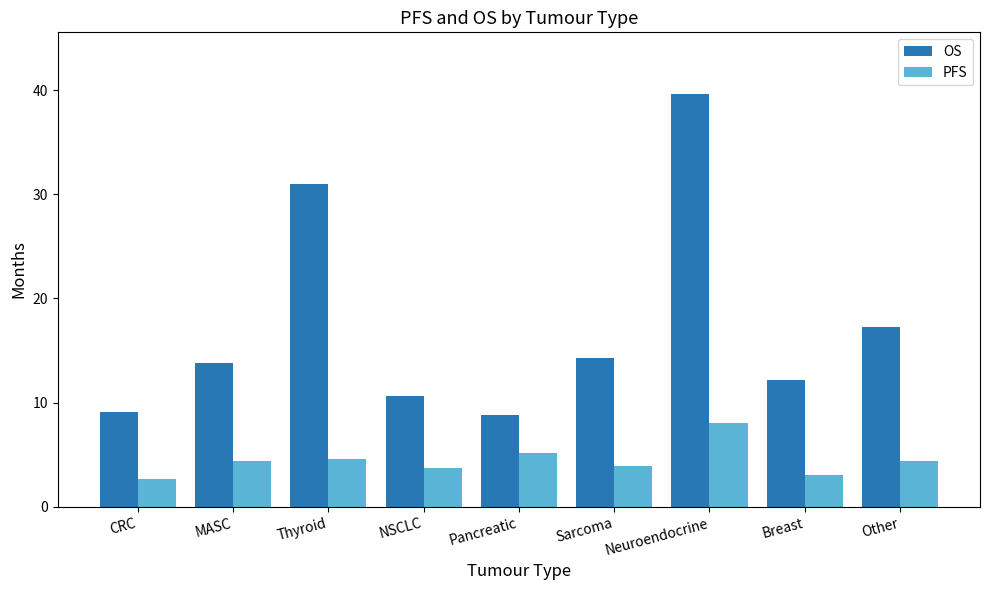

What is the minimum value shown in the chart?

2.6